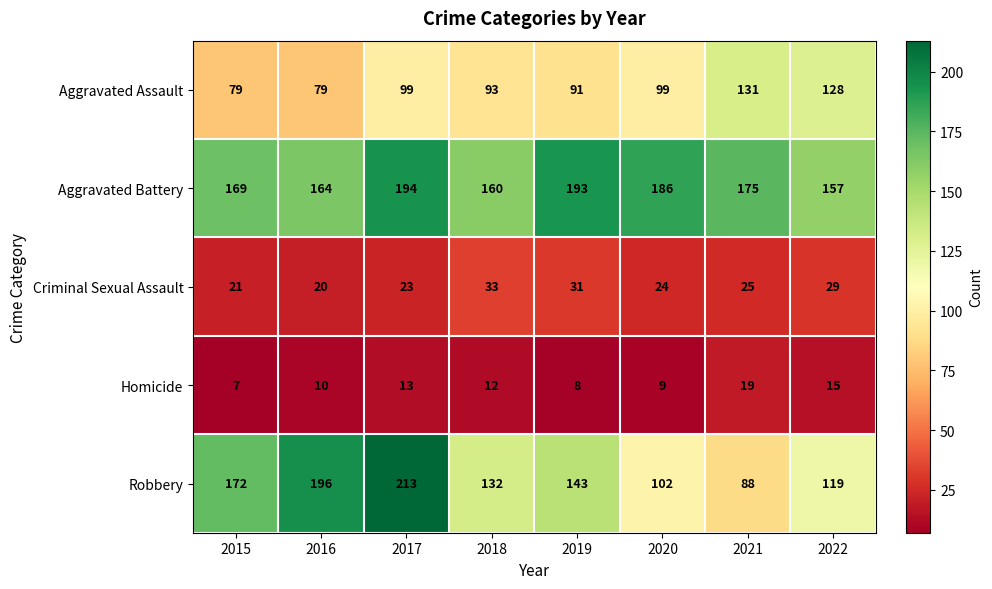

What is the approximate value of Robbery at 2016, to the nearest 10?

200